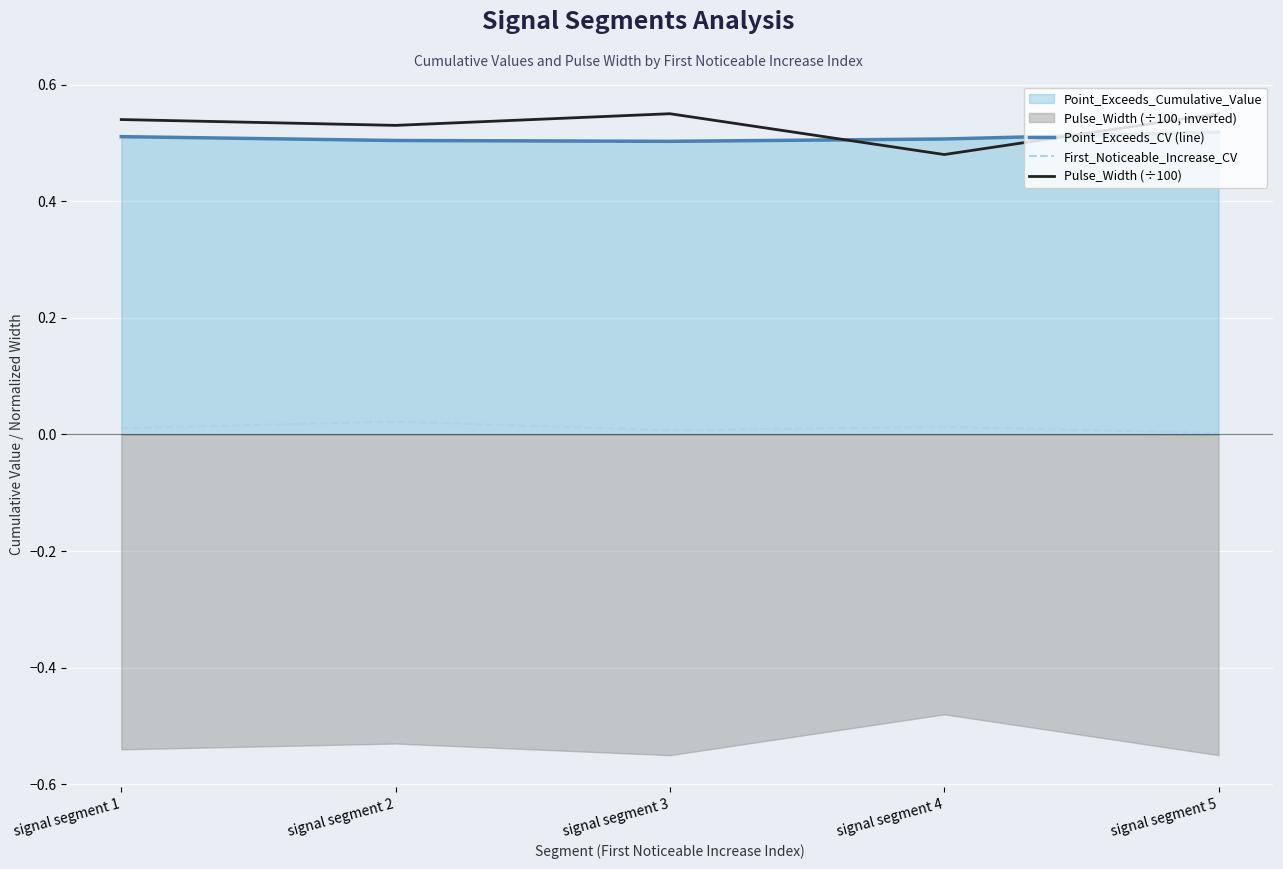

Where is First_Noticeable_Increase_CV nearest to the value 0?

signal segment 5